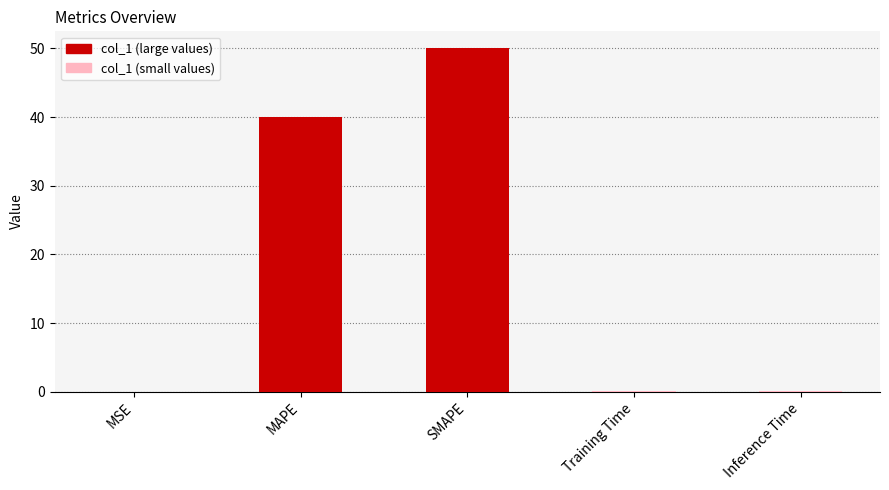

What is the greatest value displayed?

50.0